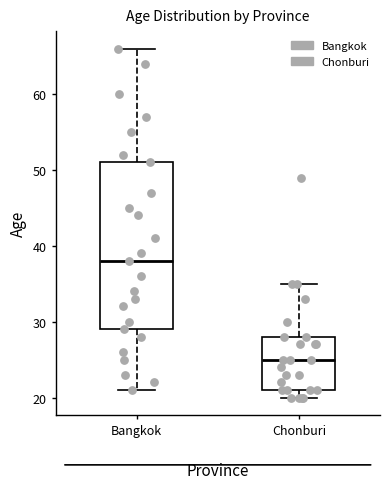

Reading left to right, transcribe this box plot: for each box, give where its median line is, the range the box spans, and where its two whiskers end, as read against the y-axis. The values are not printed on the chart, so give them approximately, as read against the axis.

Bangkok: median 38, box 29 to 51, whiskers 21 to 66
Chonburi: median 25, box 21 to 28, whiskers 20 to 35